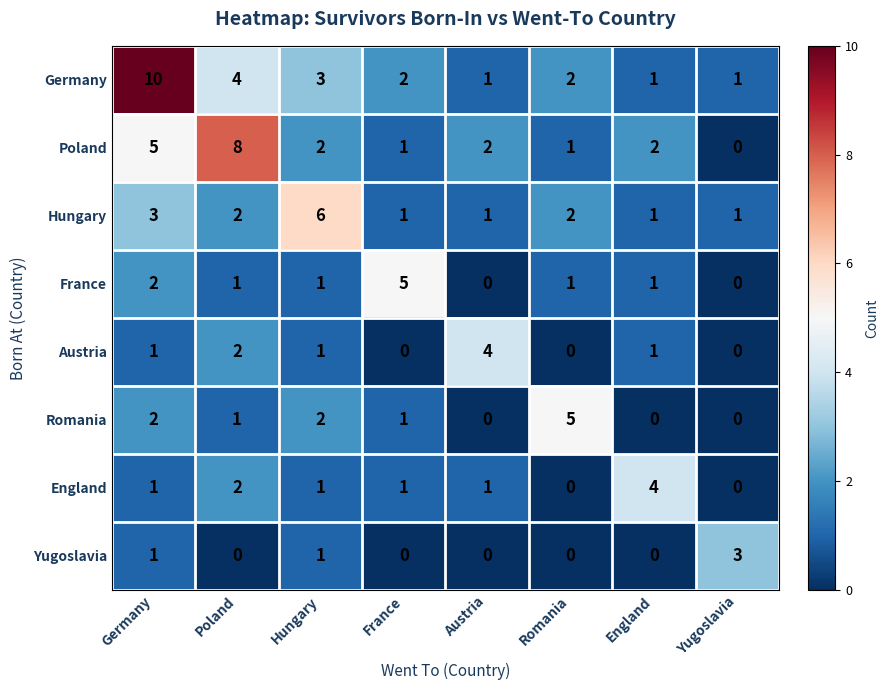

What is the difference between the maximum and minimum values in the Yugoslavia series?

3